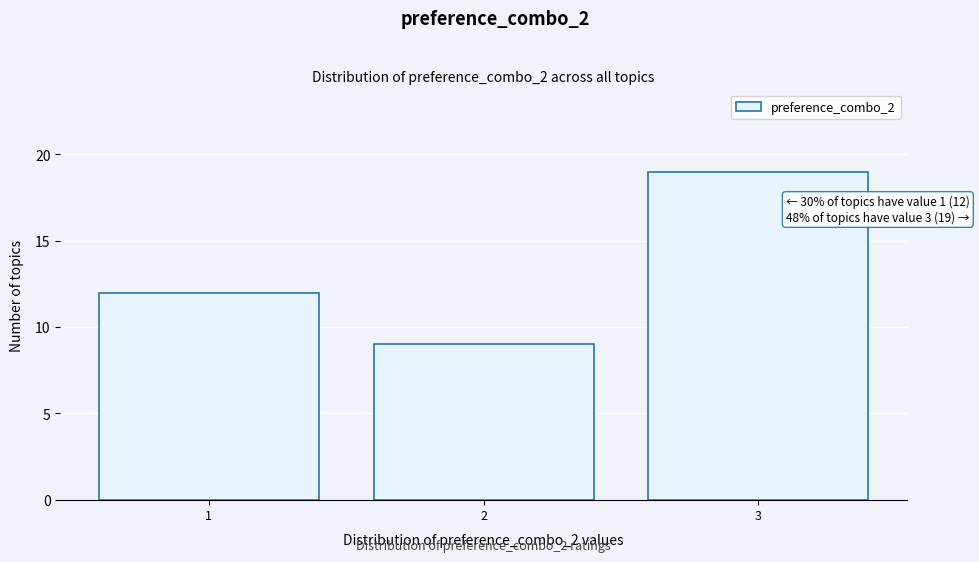

Reading right to left, what are all the values shown in this chart?

19	9	12